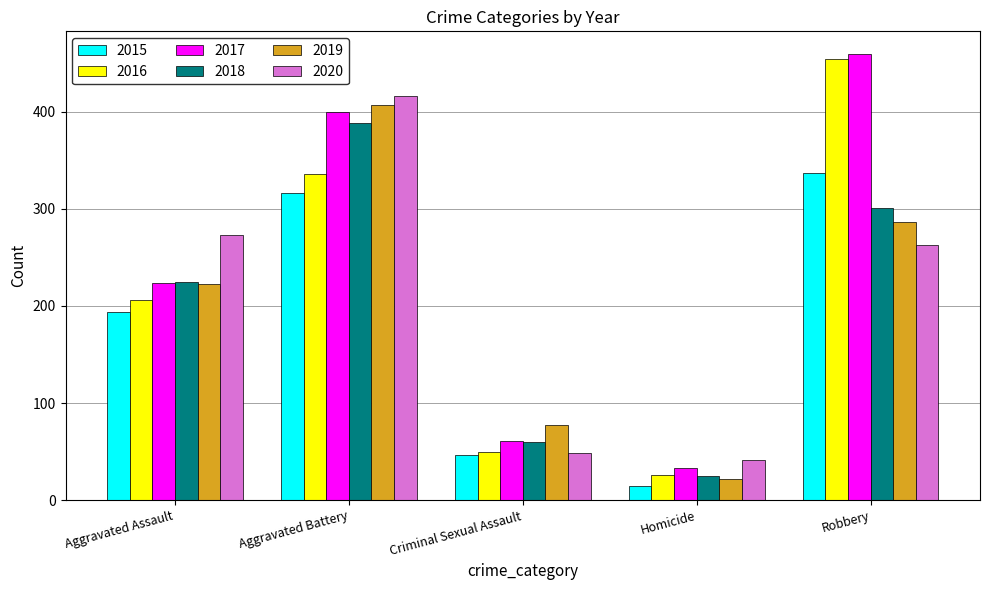

What is the value of the 2016 bar at the 1st from the left?

206